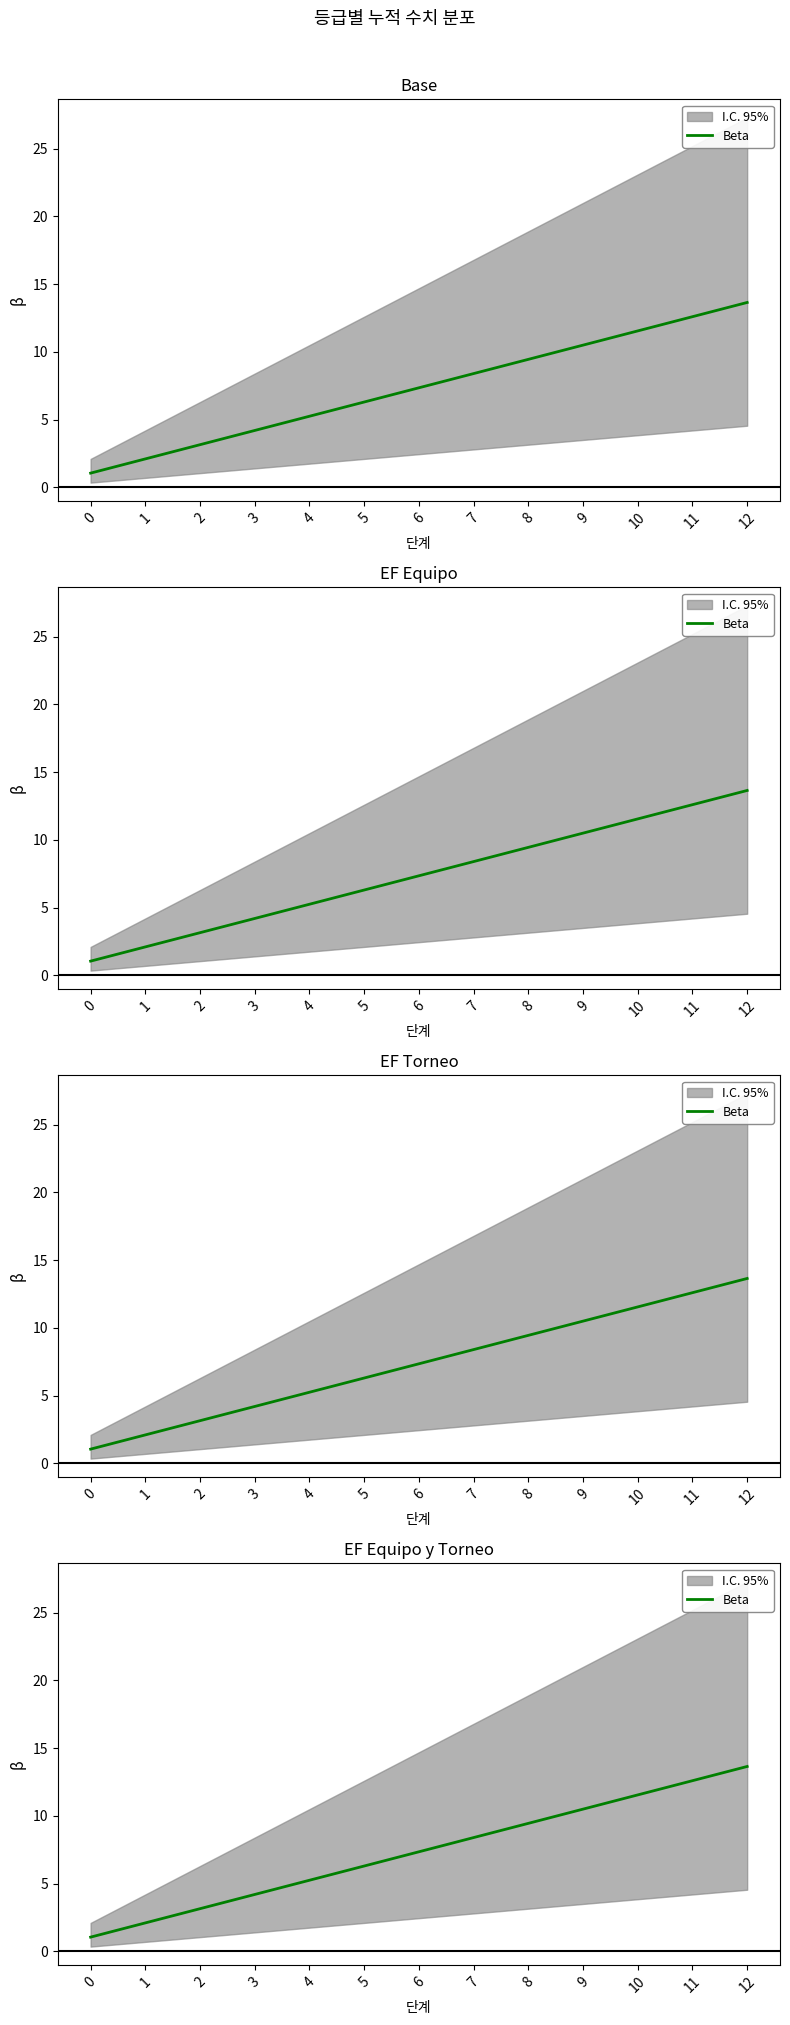

What is the difference between the maximum and minimum values?

12.6